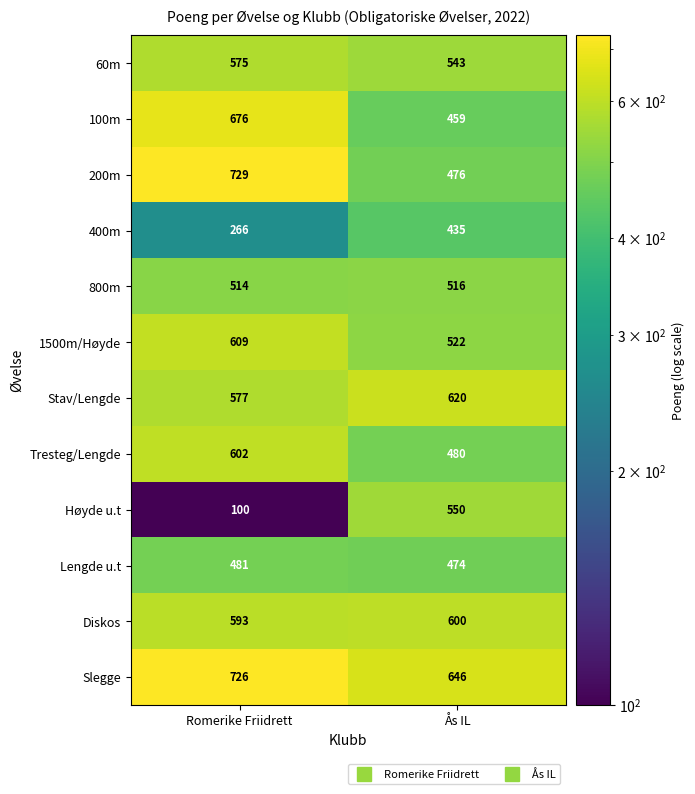

Which series changed the most between Romerike Friidrett and Ås IL?

Høyde u.t